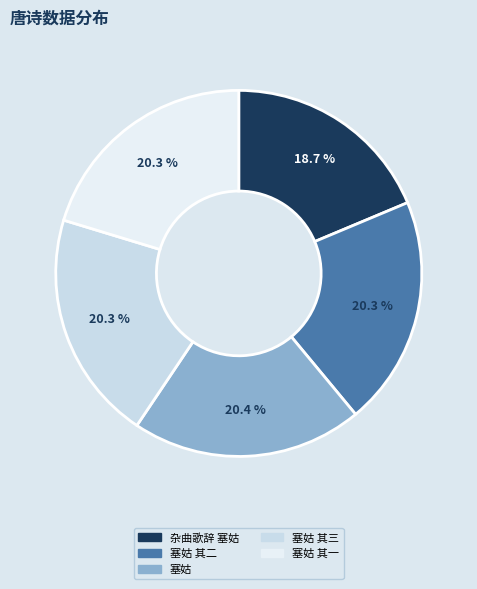

The 塞姑 其一 slice represents 20% of the pie. True or false?

True